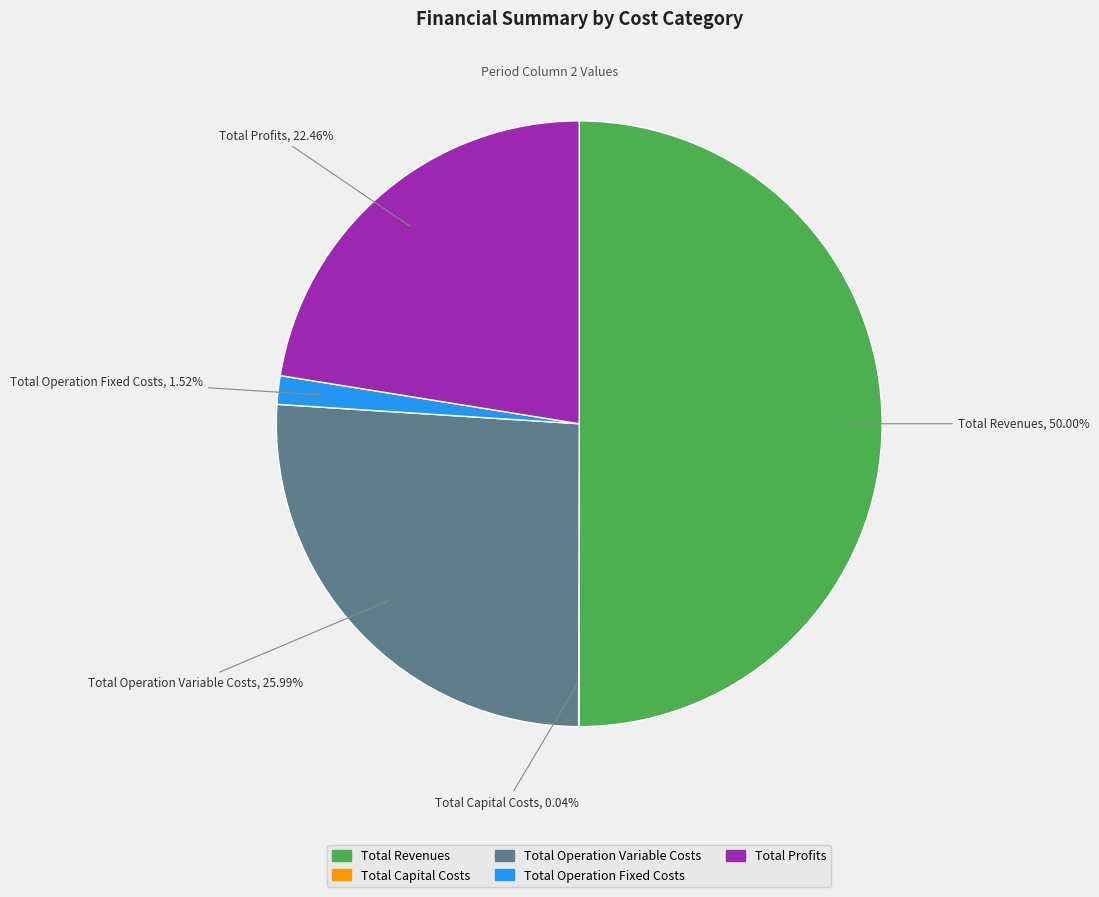

Is Total Operation Fixed Costs the majority of the pie?

No